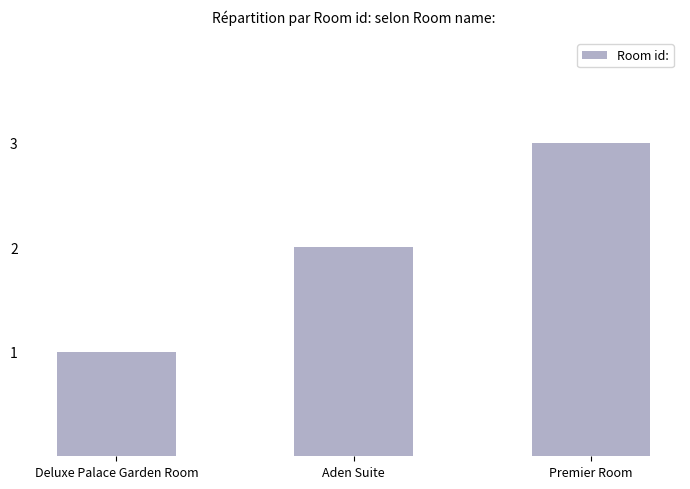

Reading left to right, extract all data points from this chart.

1	2	3